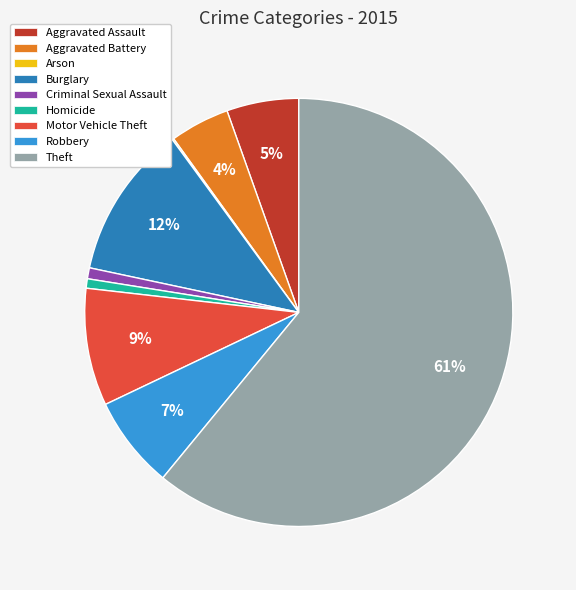

Is there a majority slice in this chart?

Yes